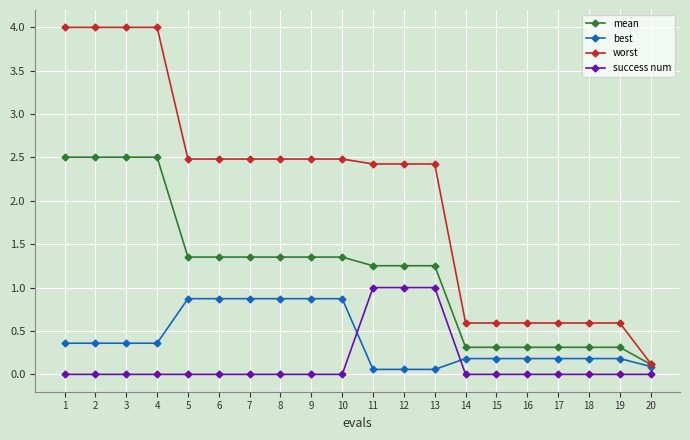

Which series has the largest total across all categories?

worst